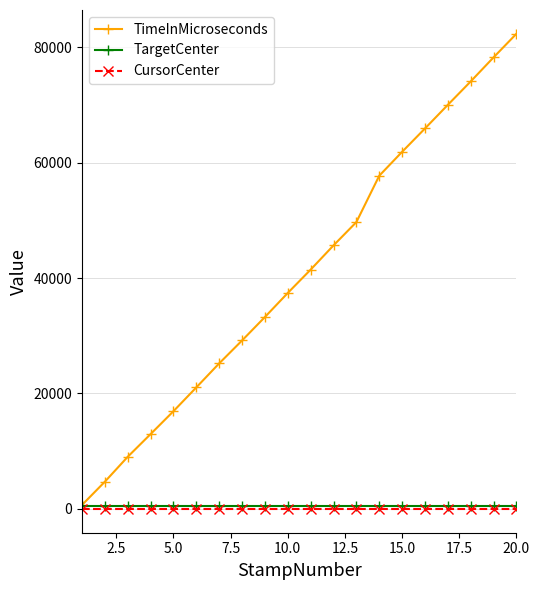

Does the chart have visible grid lines?

Yes